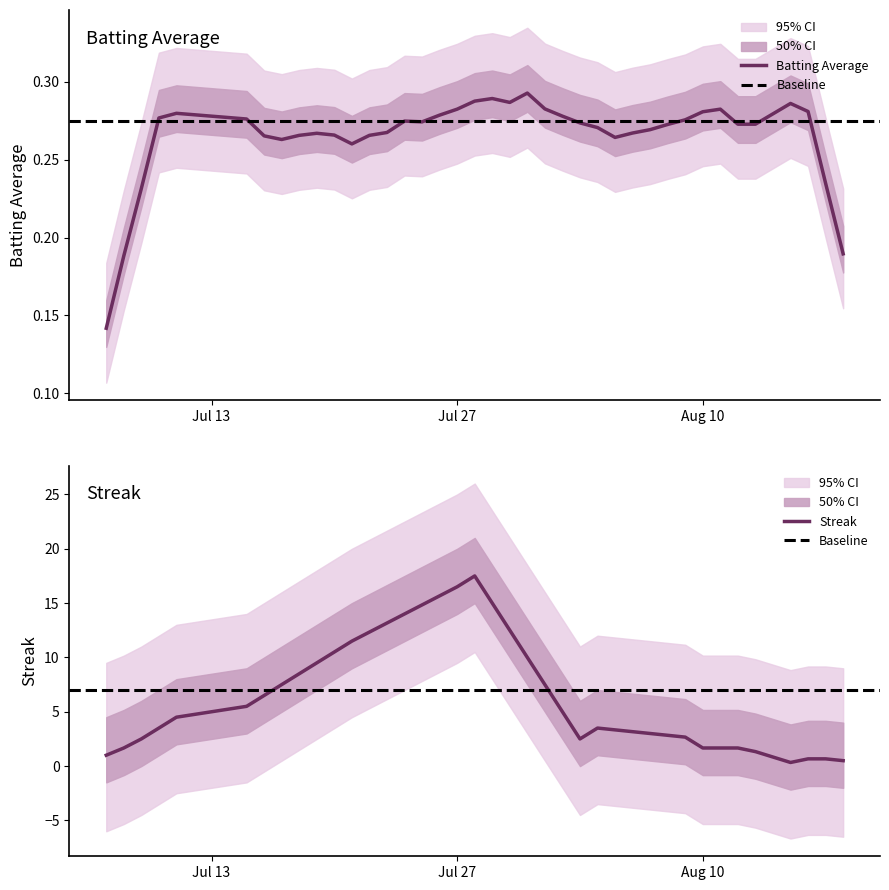

What is the difference between the batting_avg values at 16 and 36?

0.1